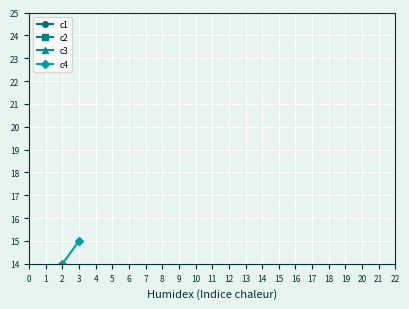

What is the spread (max minus min) of values at 2?

9